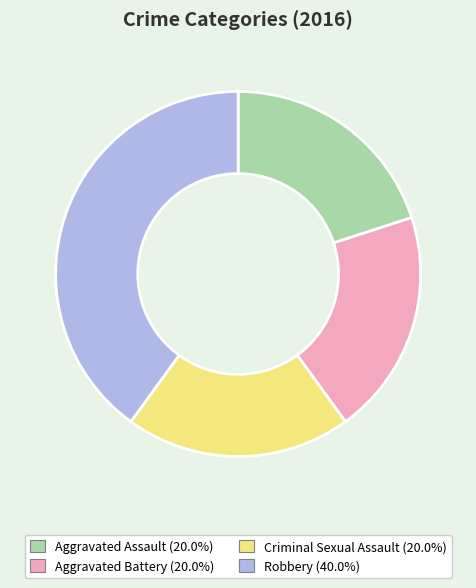

Combined, do Aggravated Battery (20.0%) and Robbery (40.0%) account for over 50%?

Yes